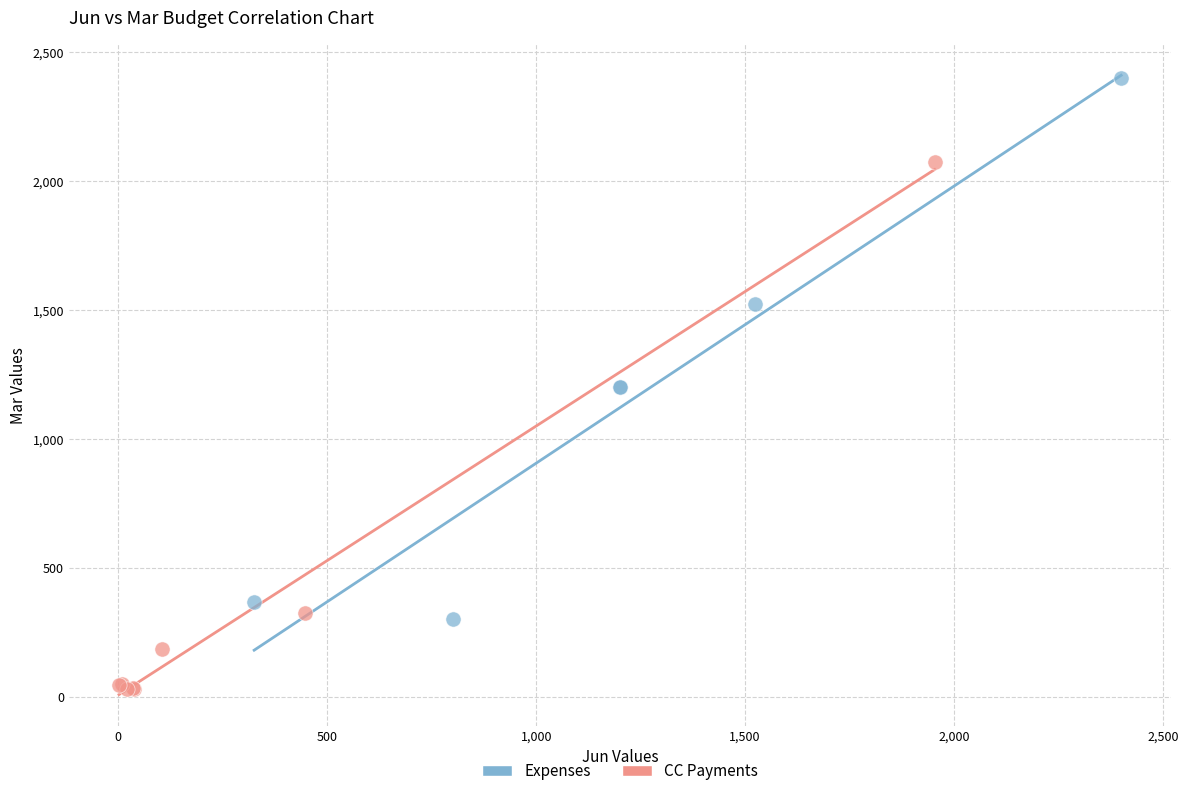

Which series has the largest Y range (max minus min)?

Expenses